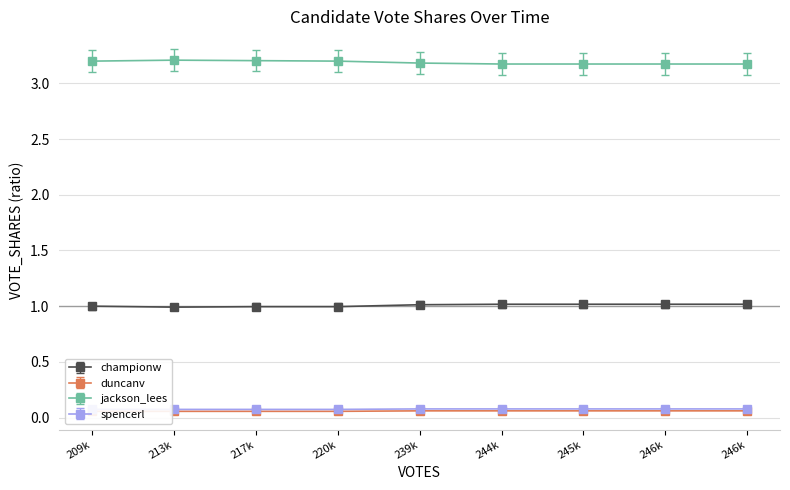

How many data points does each series have?

9